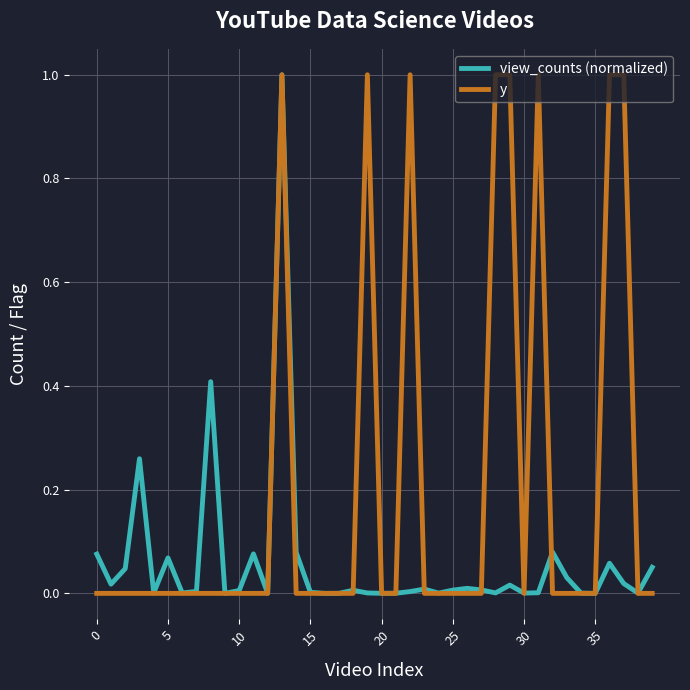

What are all the series names shown in the legend?

view_counts (normalized), y